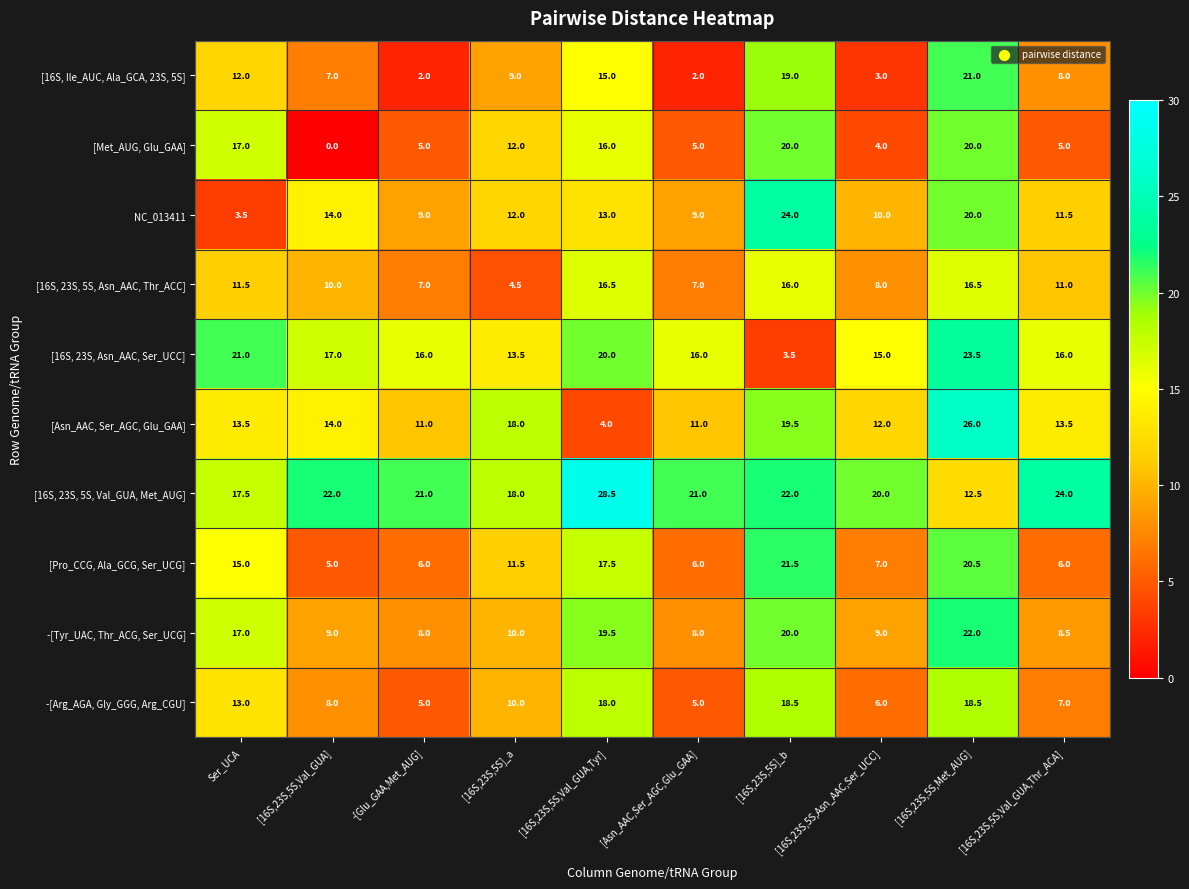

At [16S,23S,5S,Val_GUA,Thr_ACA], list the series in order from largest to smallest.

[16S, 23S, 5S, Val_GUA, Met_AUG], [16S, 23S, Asn_AAC, Ser_UCC], [Asn_AAC, Ser_AGC, Glu_GAA], NC_013411, [16S, 23S, 5S, Asn_AAC, Thr_ACC], -[Tyr_UAC, Thr_ACG, Ser_UCG], [16S, Ile_AUC, Ala_GCA, 23S, 5S], -[Arg_AGA, Gly_GGG, Arg_CGU], [Pro_CCG, Ala_GCG, Ser_UCG], [Met_AUG, Glu_GAA]